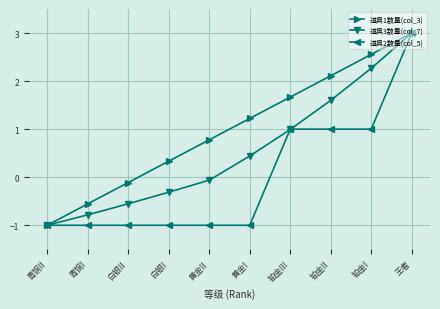

Which category has the lowest value in the 道具1数量(col_3) series?

青铜II